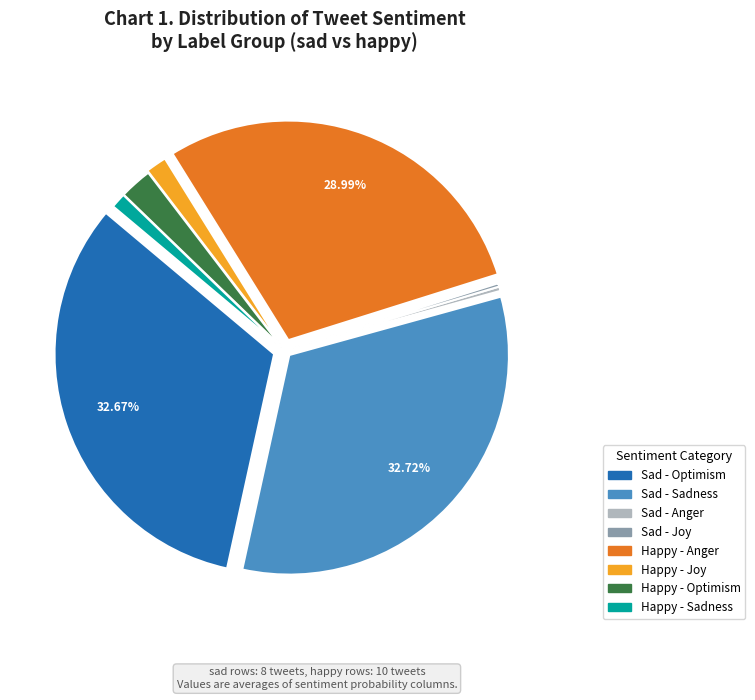

Is there a majority slice in this chart?

No